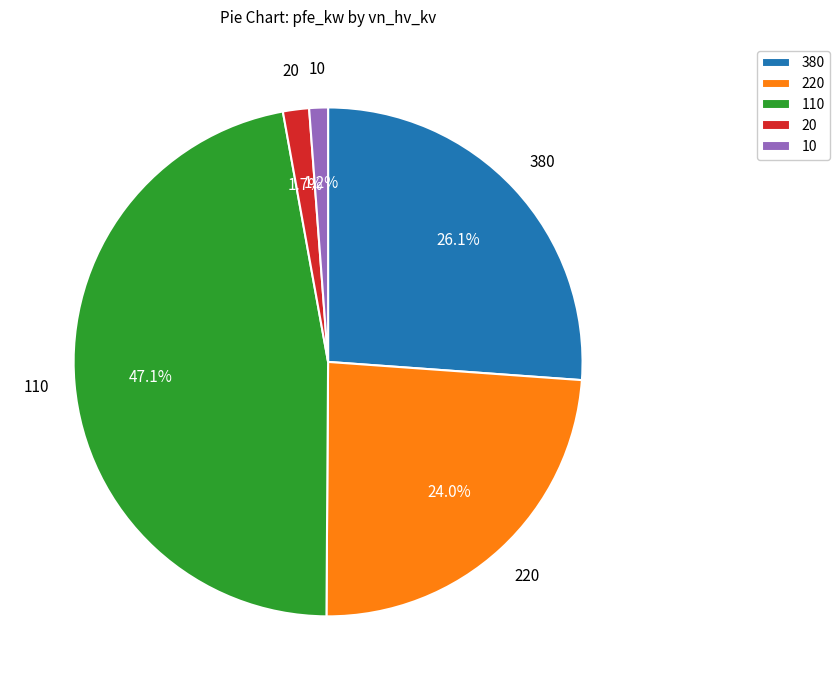

Which has a higher value, 110 or 20?

110